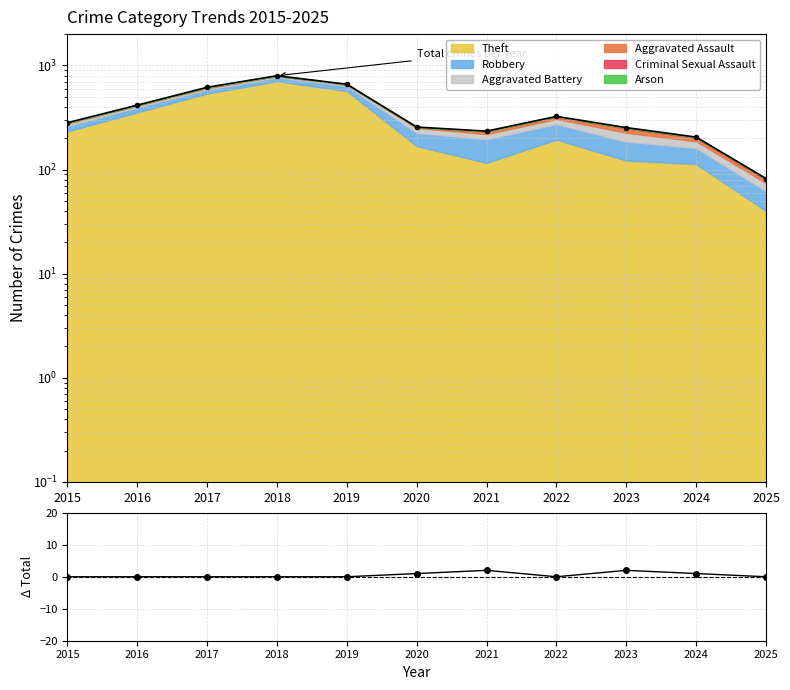

What is the value of the 10th point from the left?

1